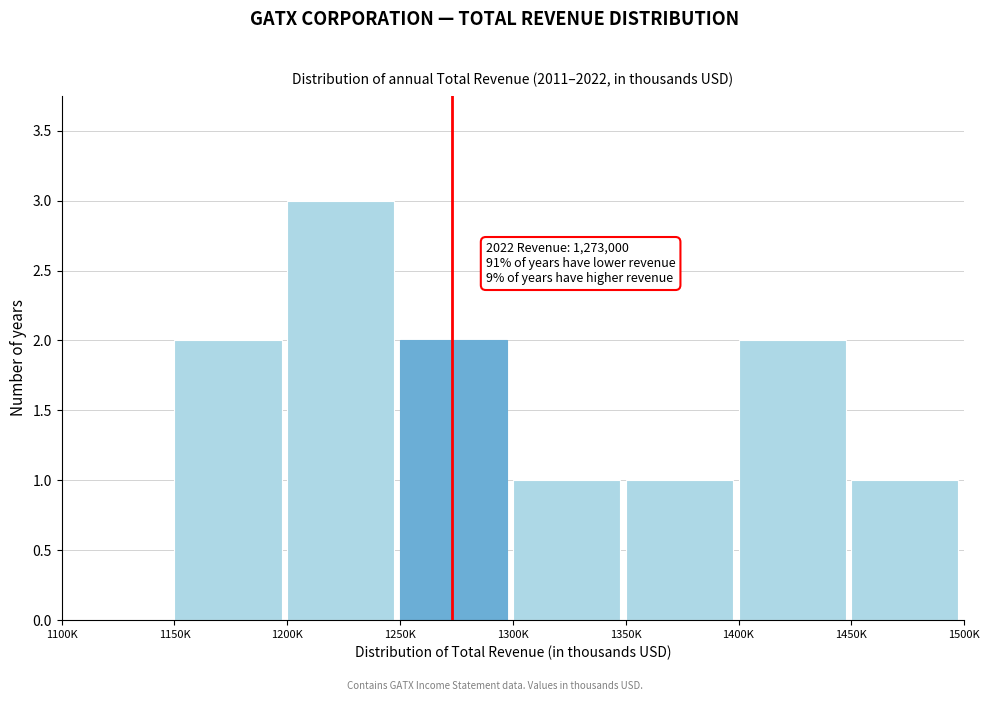

Reading left to right, transcribe all the data shown in this chart.

1100K=0	1150K=2	1200K=3	1250K=2	1300K=1	1350K=1	1400K=2	1450K=1